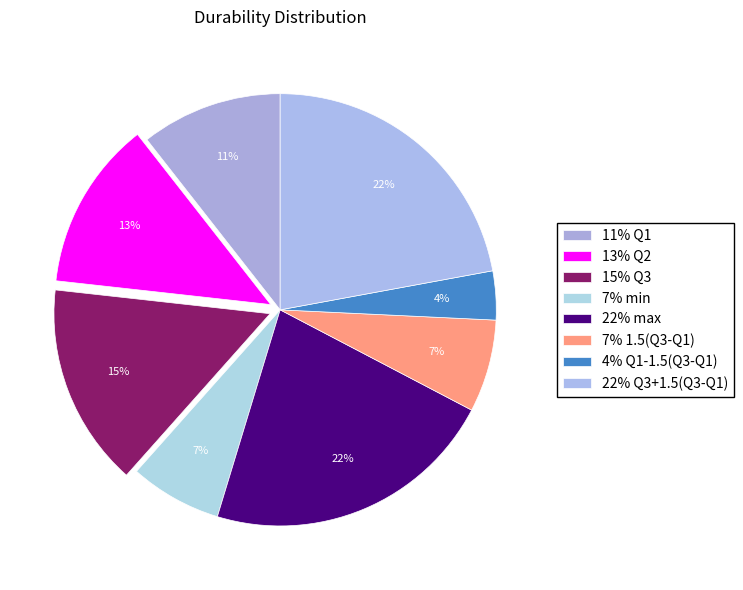

To the nearest percent, what is the difference between the largest and smallest slice percentages?

18%